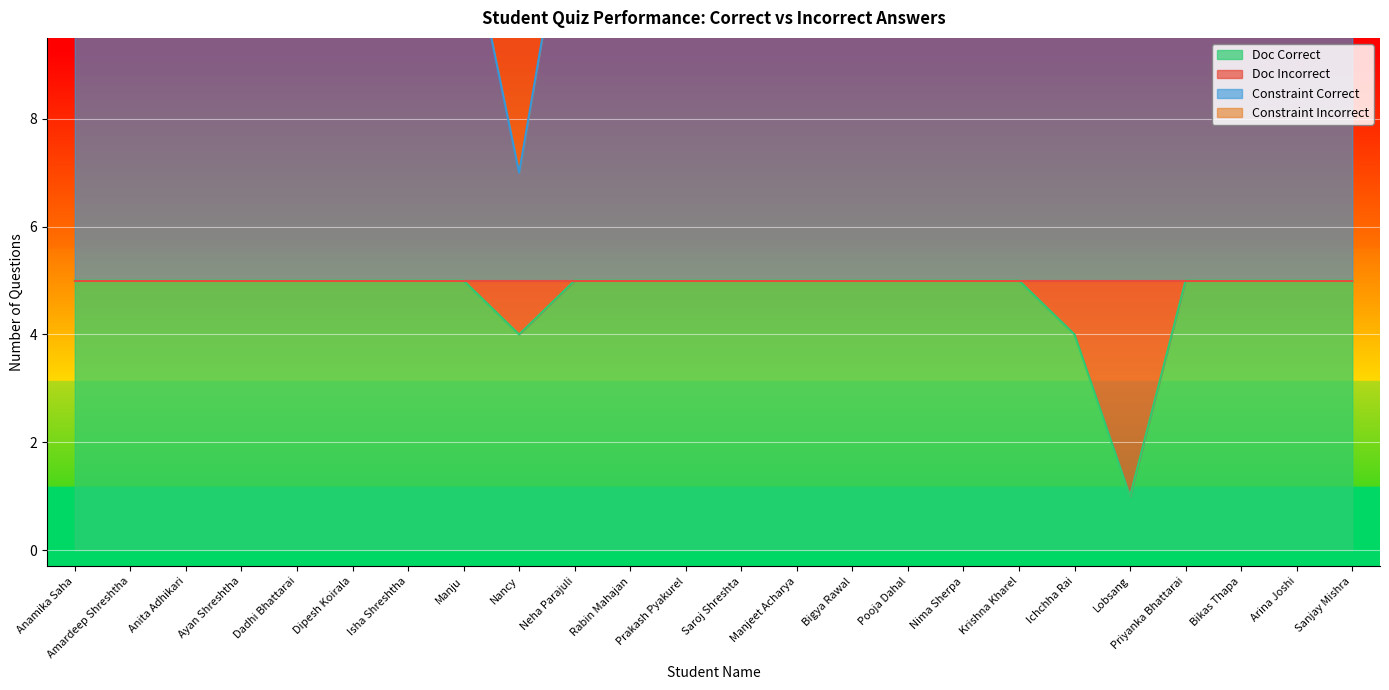

What is the label of the 23rd point from the left?

Arina Joshi